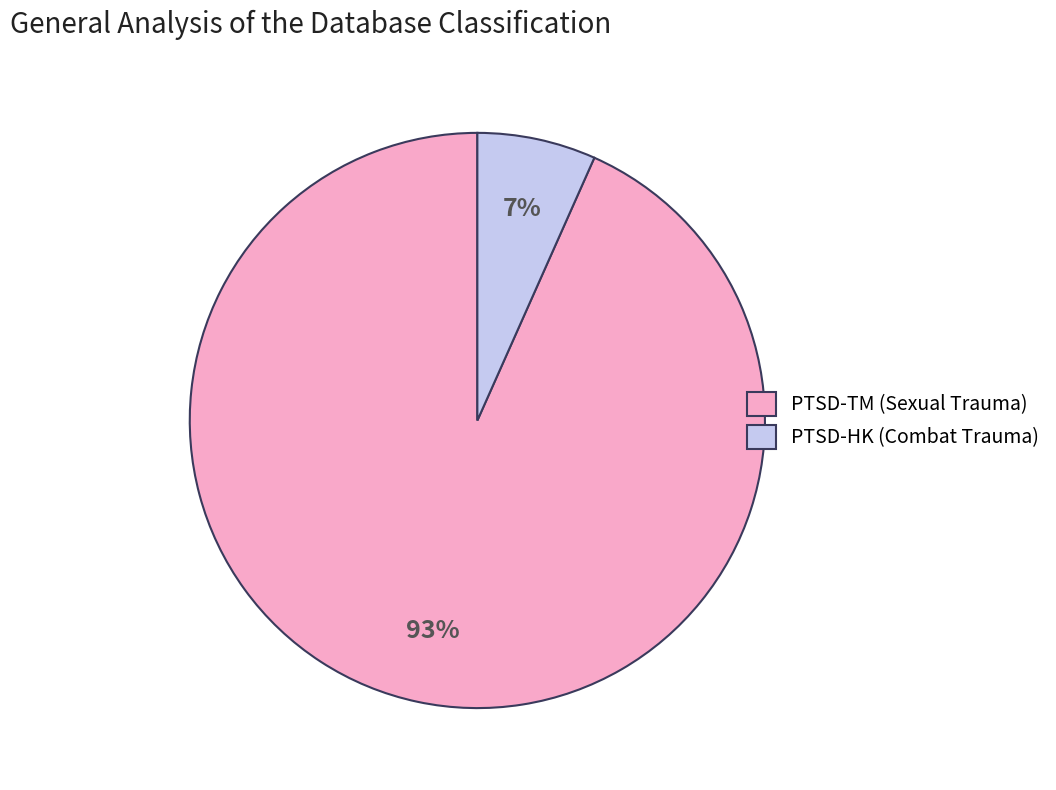

What is the ratio of the value at PTSD-HK to the value at PTSD-TM?

0.1